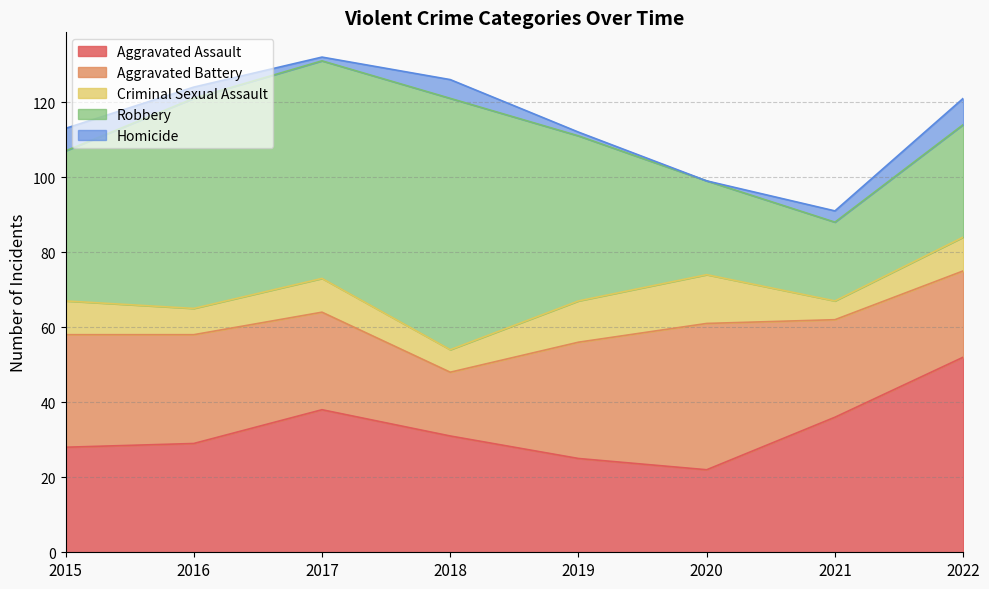

Which label corresponds to the largest value in the chart?

2018